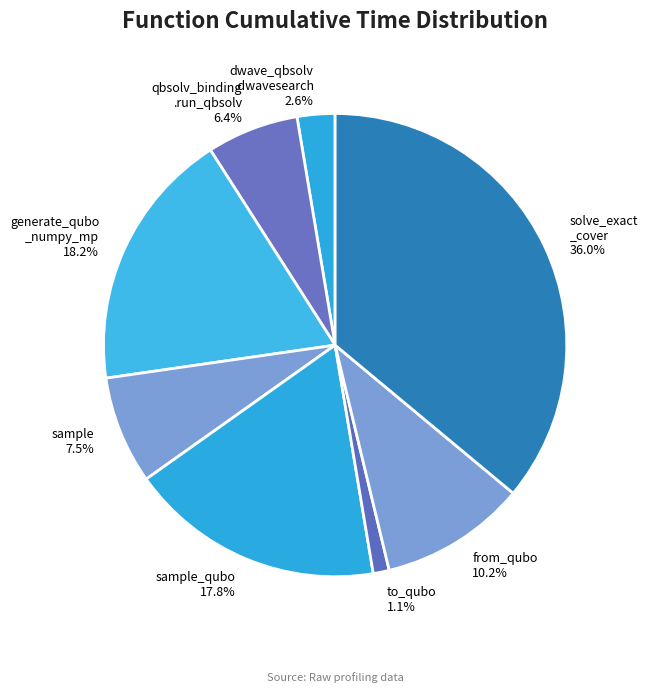

Which slice is the largest?

solve_exact _cover